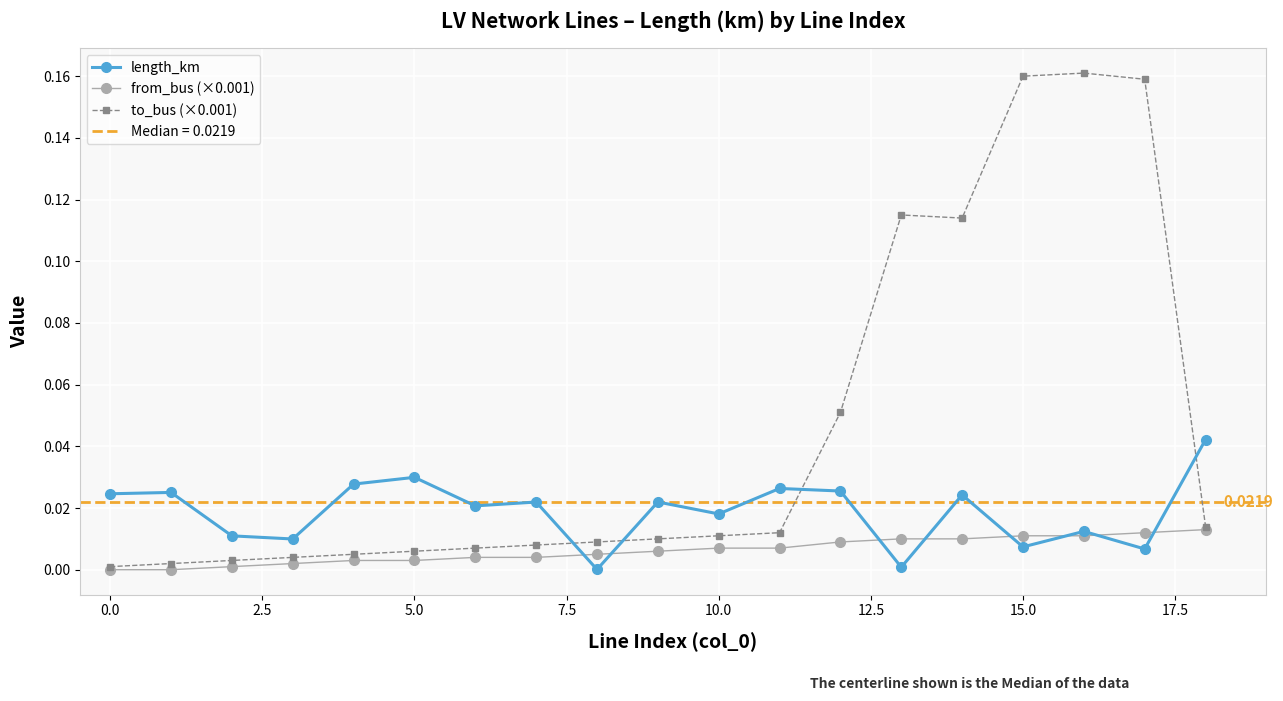

Which has a higher value, 13 or 2.5?

2.5